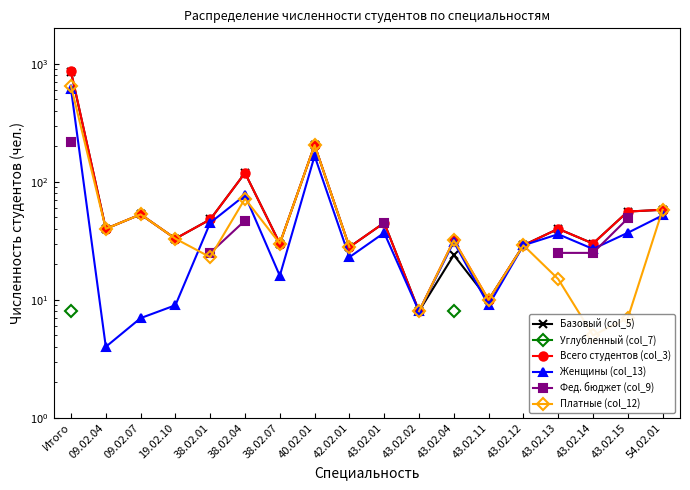

The Всего студентов (col_3) series shows 192.8 at 38.02.04. True or false?

False